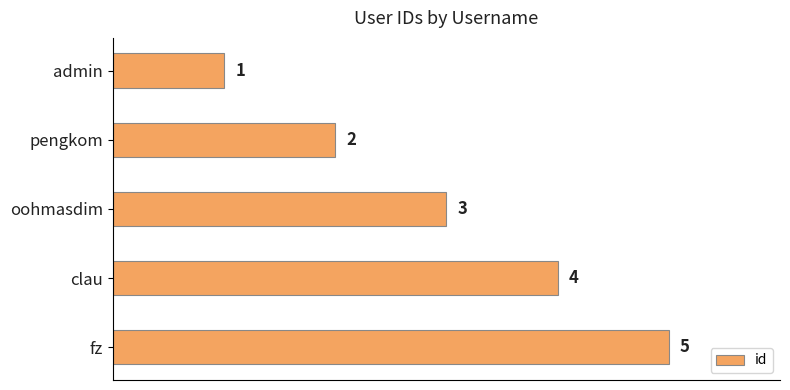

How many categories are shown in the chart?

5